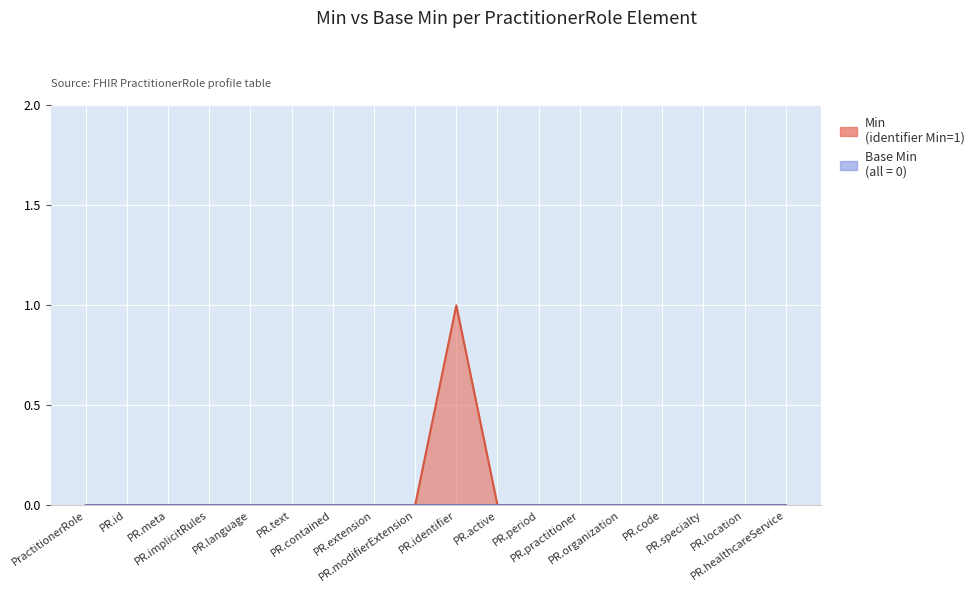

True or false: the data shows 0 at PR.practitioner.

False